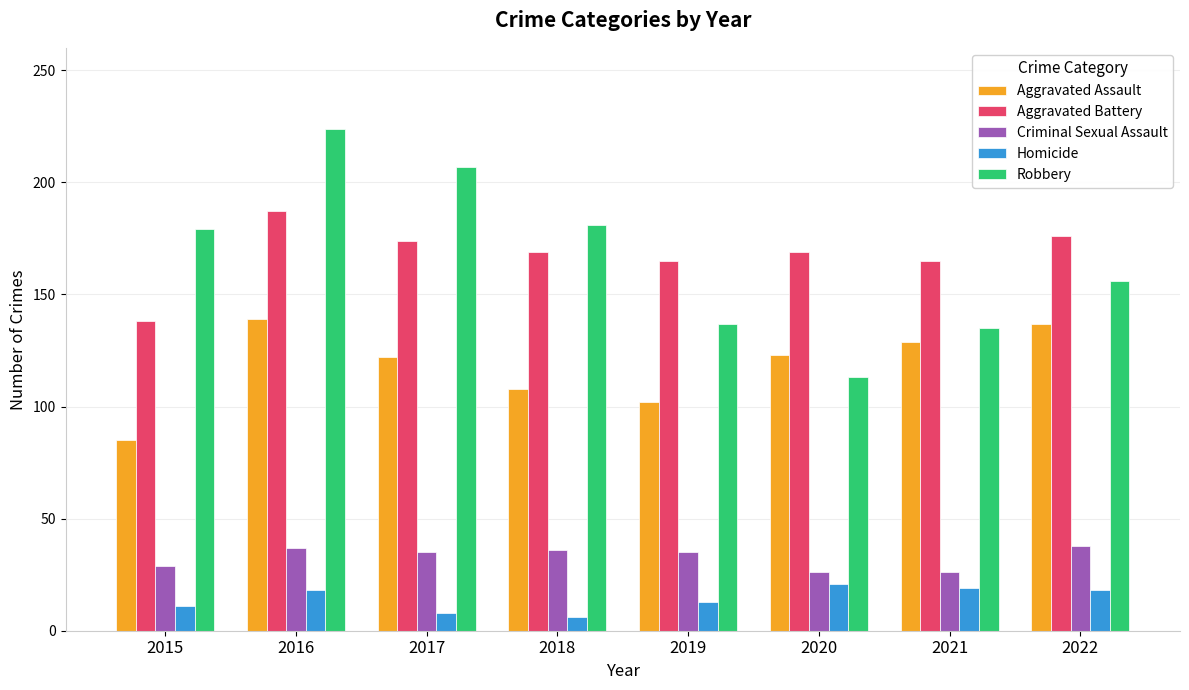

How many groups of bars are there?

8